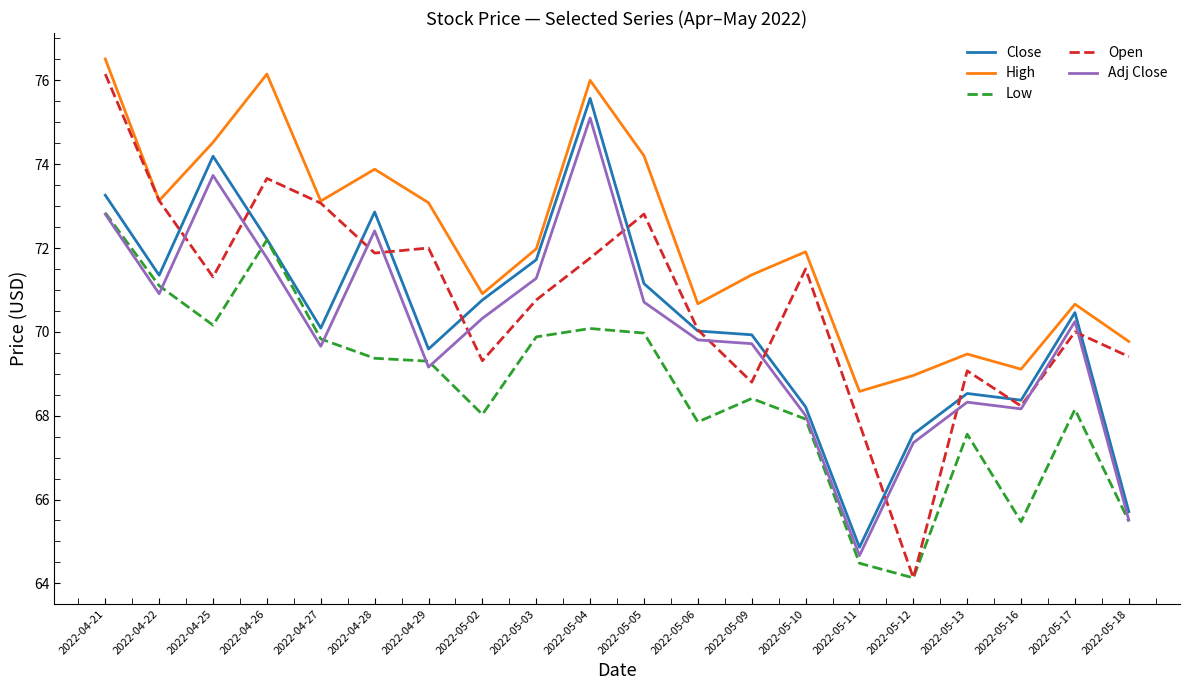

How many lines are shown in the chart?

5